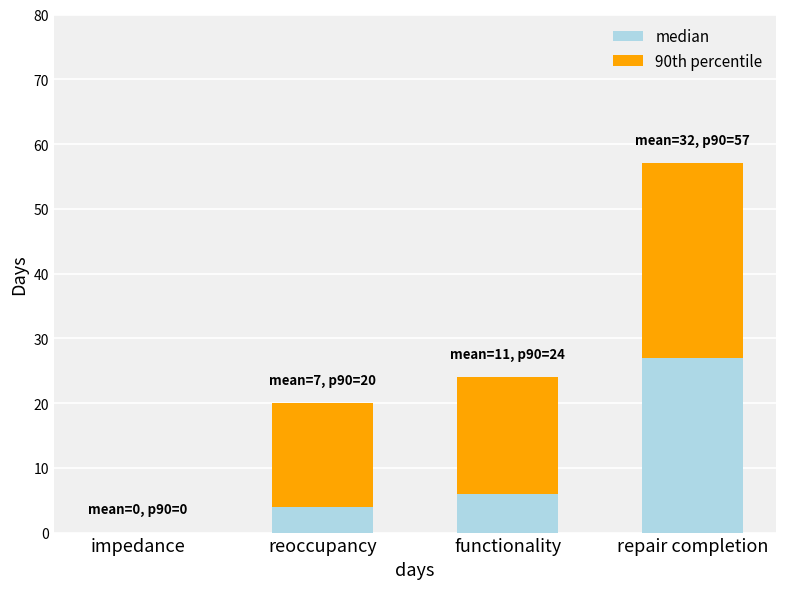

What are all the series names shown in the legend?

median, 90th percentile